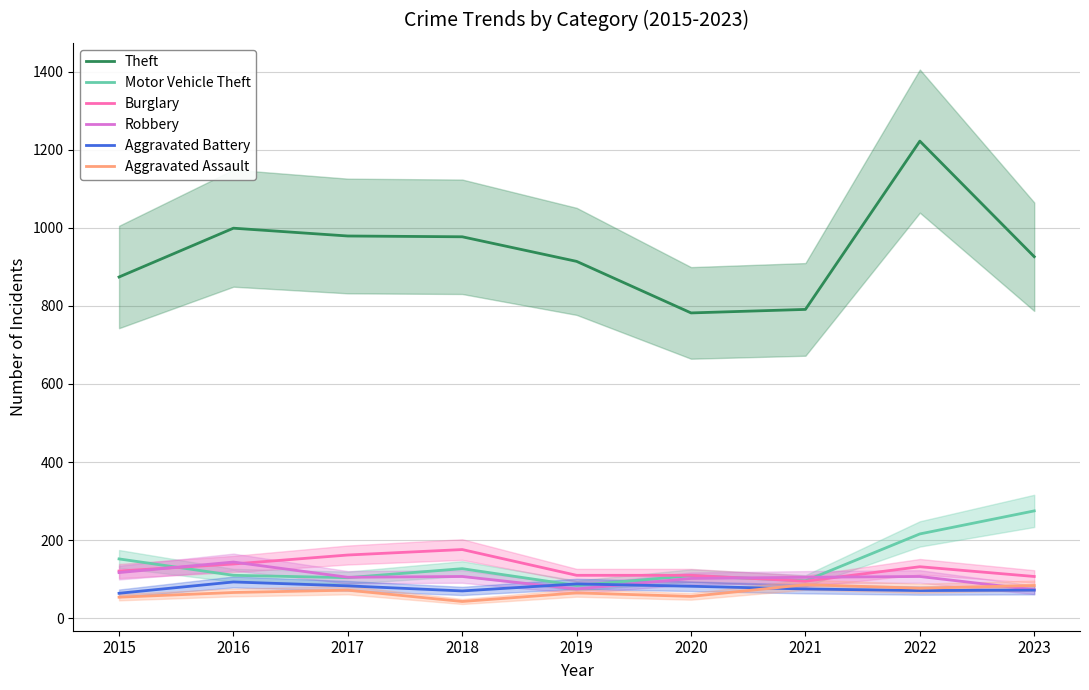

Does the chart have visible grid lines?

Yes